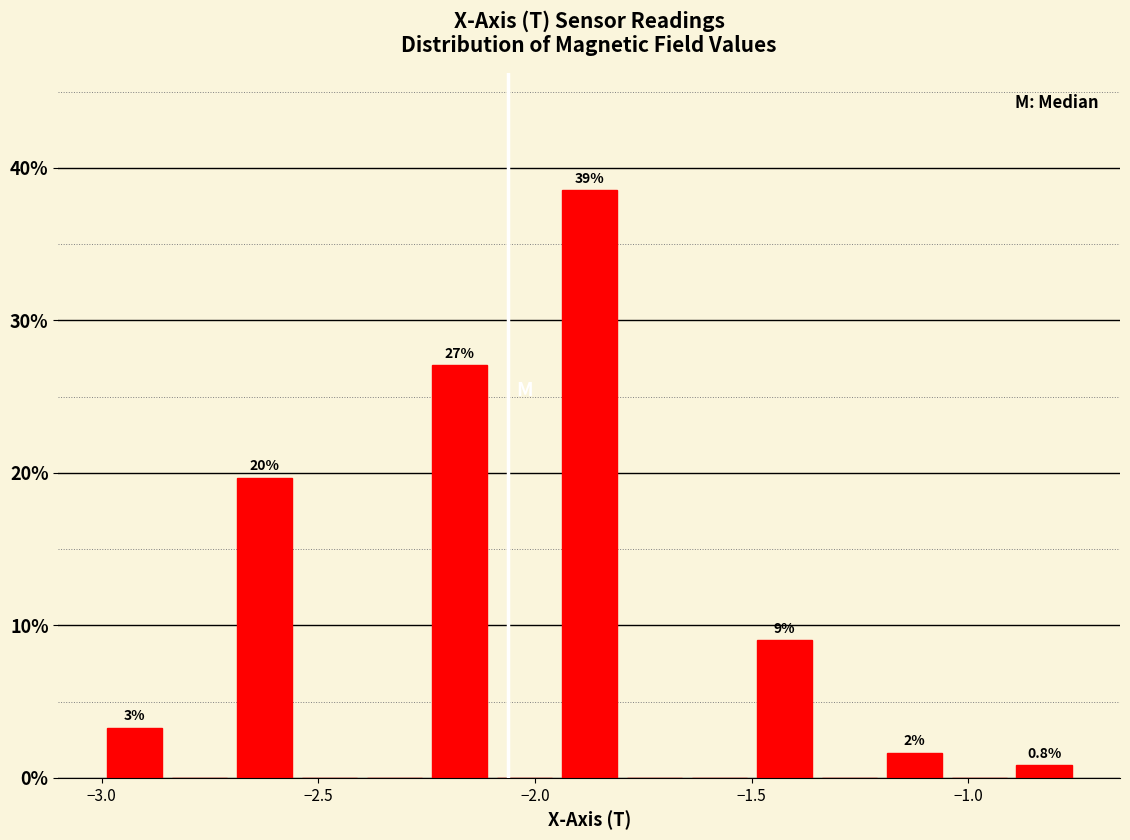

Read against the x-axis, roughly where is the centre of the tallest bar?

-1.85